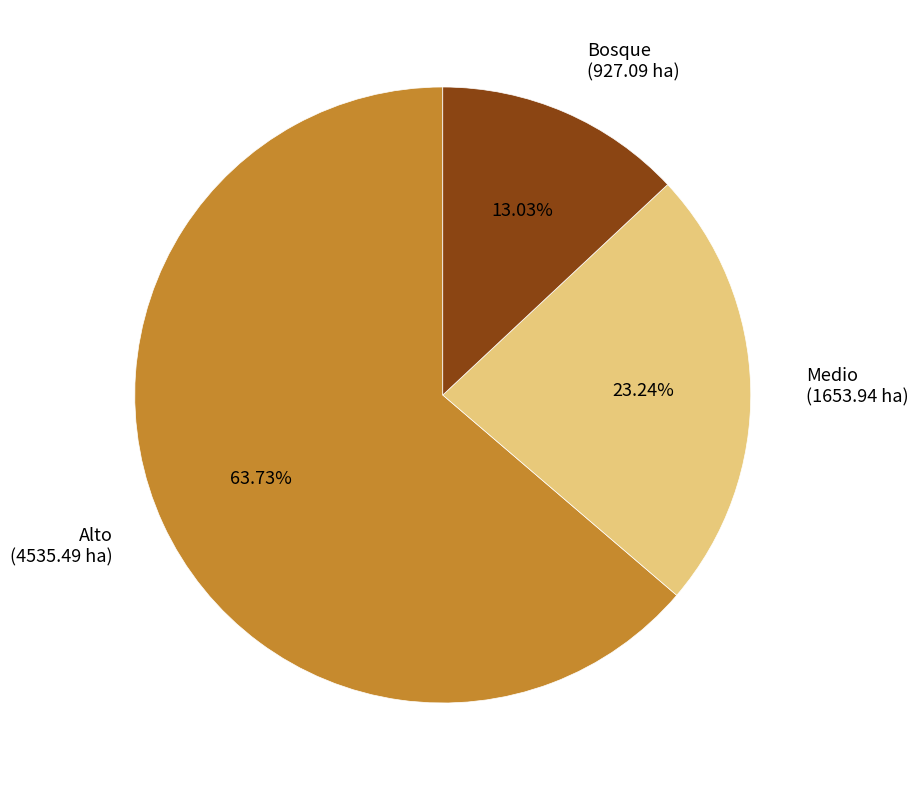

To the nearest percent, what portion does Alto represent?

64%